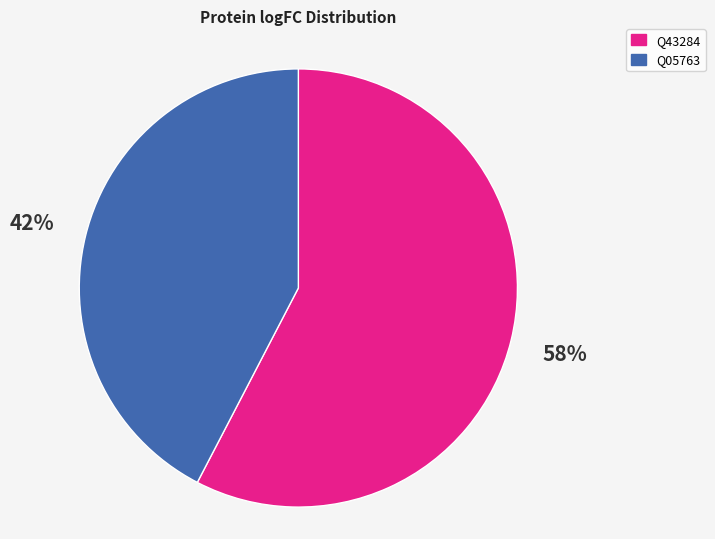

To the nearest percent, what is the average slice percentage?

50%